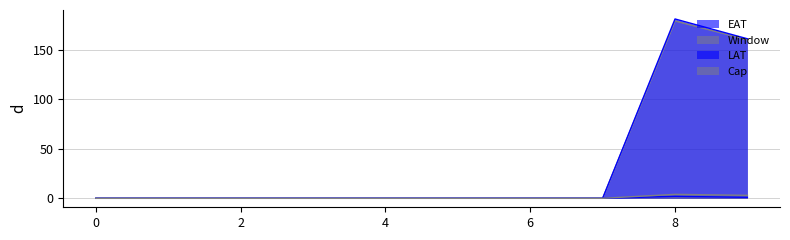

How many categories are shown in the chart?

10